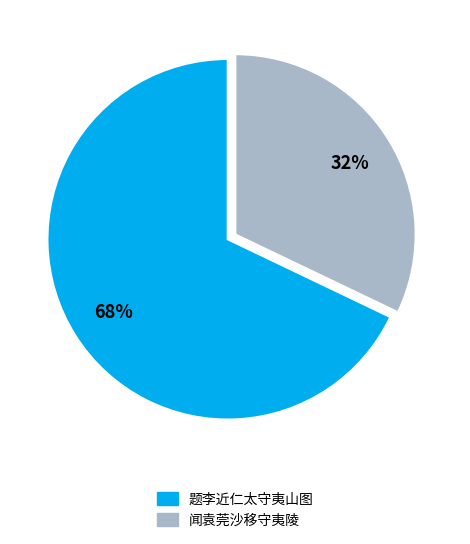

Approximately how many times larger is the value at 题李近仁太守夷山图 compared to 闻袁莞沙移守夷陵?

2.1